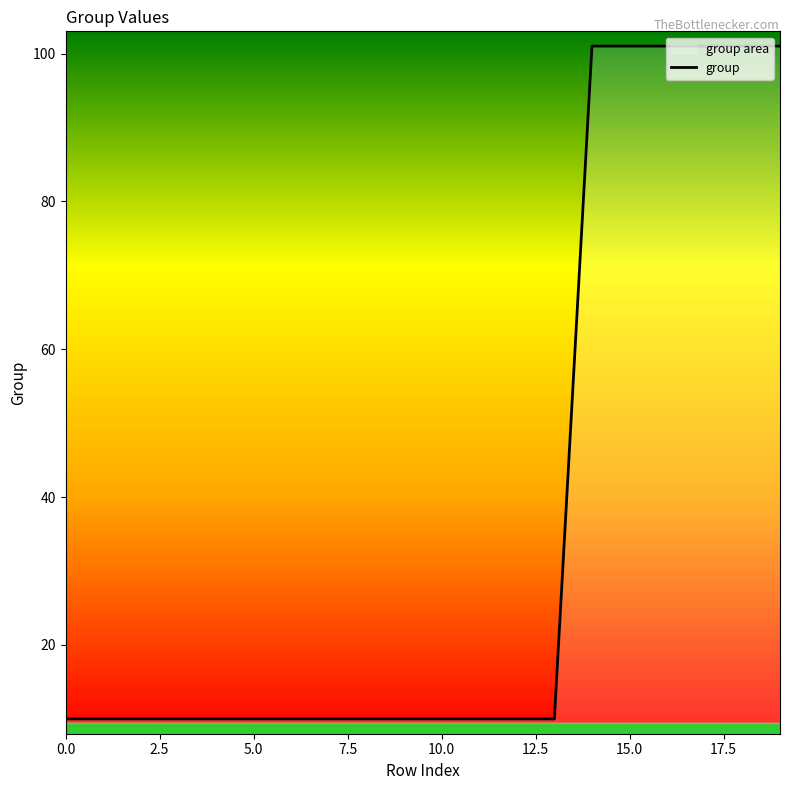

How many data points does each series have?

20